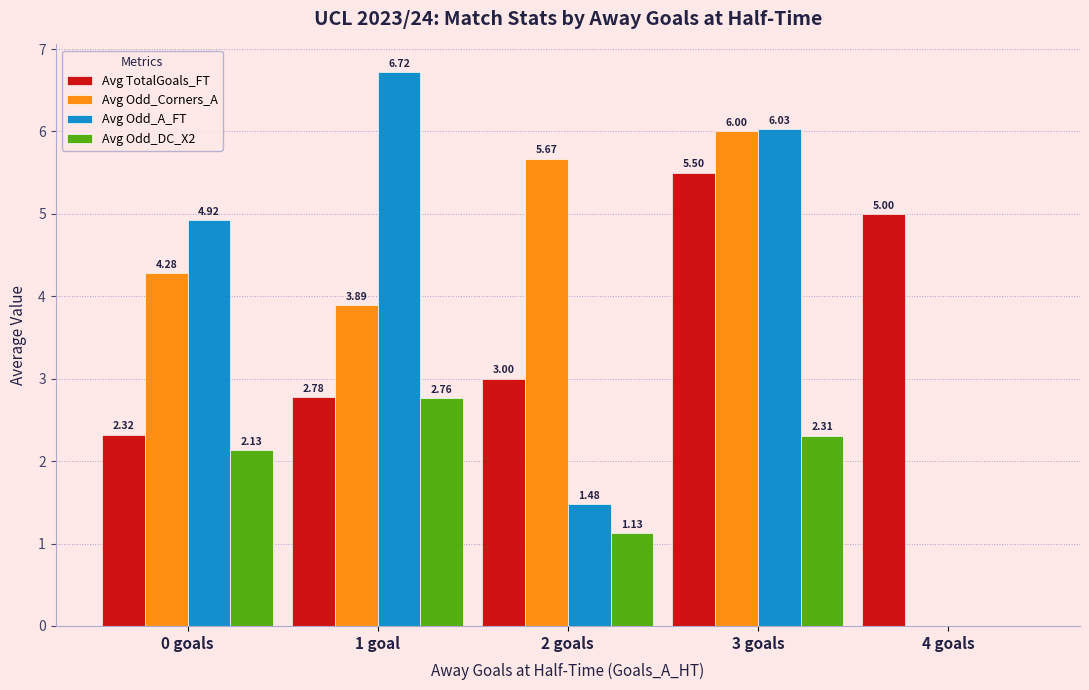

What are all the series names shown in the legend?

Avg TotalGoals_FT, Avg Odd_Corners_A, Avg Odd_A_FT, Avg Odd_DC_X2